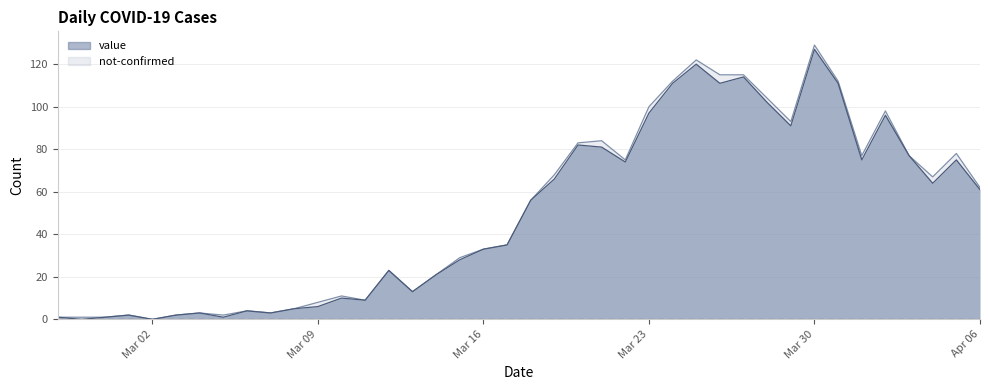

What is the highest value of the value series?

127